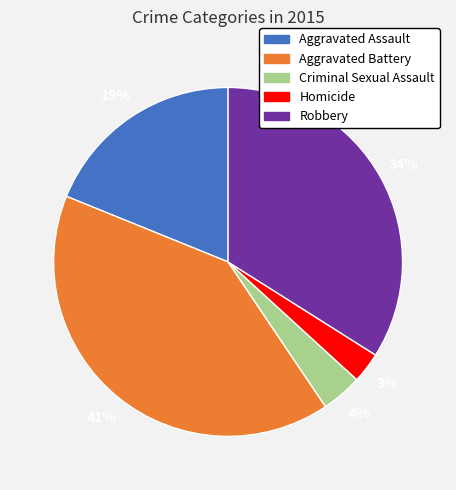

Which slice is the largest?

Aggravated Battery